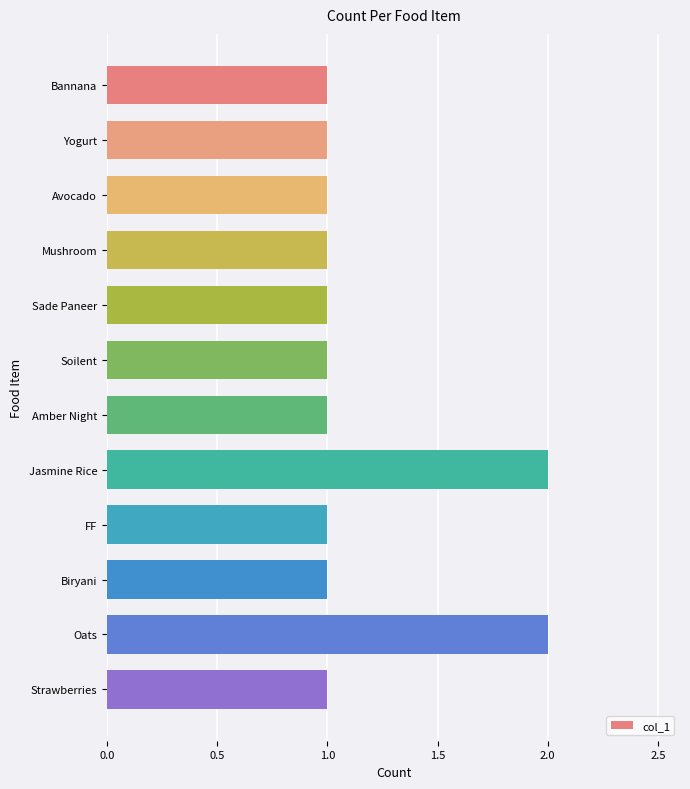

The value at Jasmine Rice is 1. True or false?

False